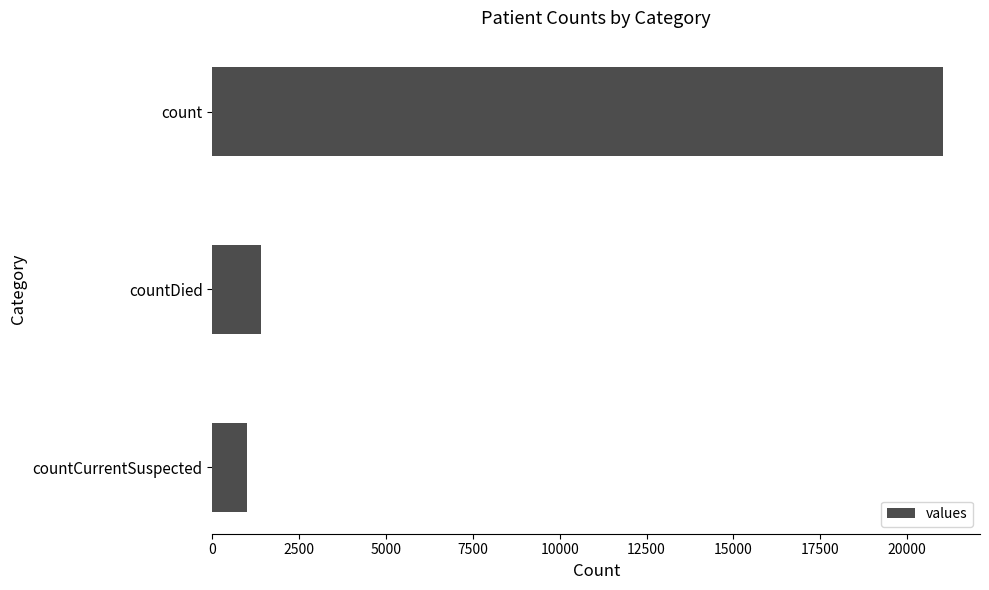

Reading bottom to top, transcribe all the data shown in this chart.

1006	1405	21050